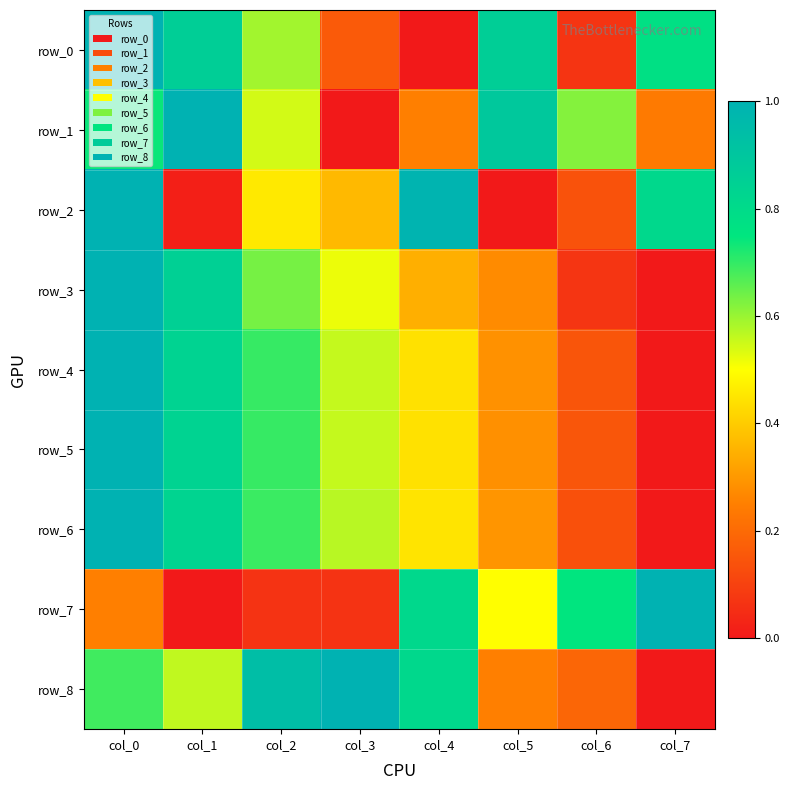

Which series has the largest range (max minus min)?

row_0